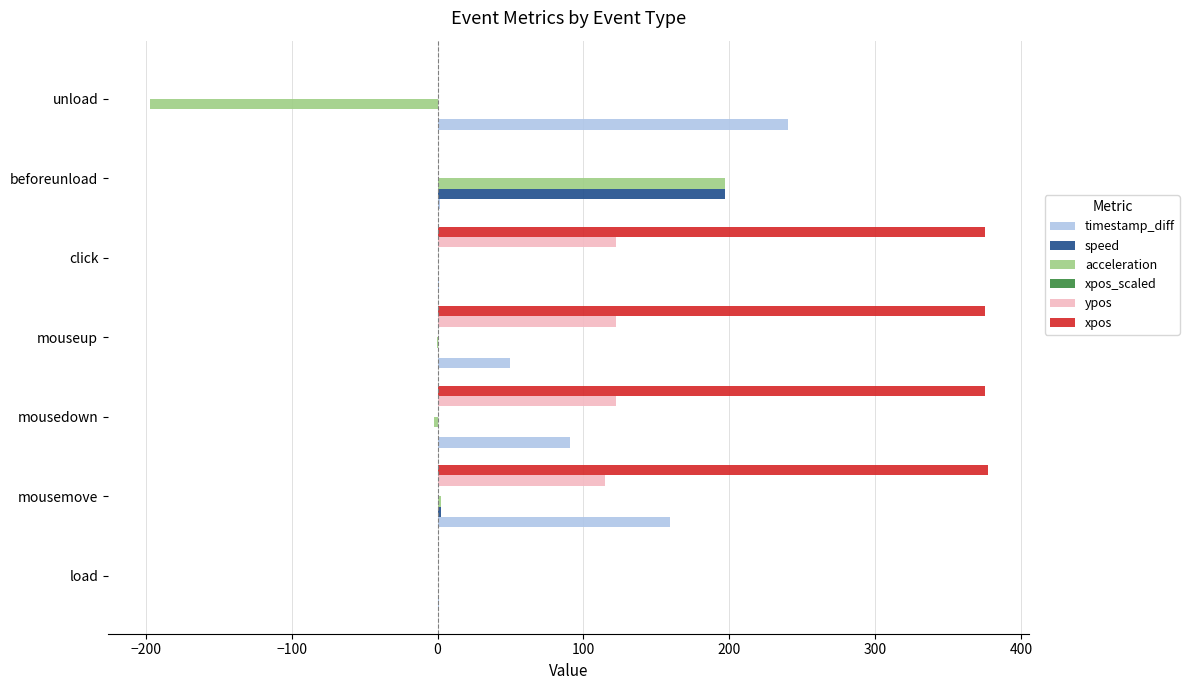

What is the sum of all speed values?

199.7